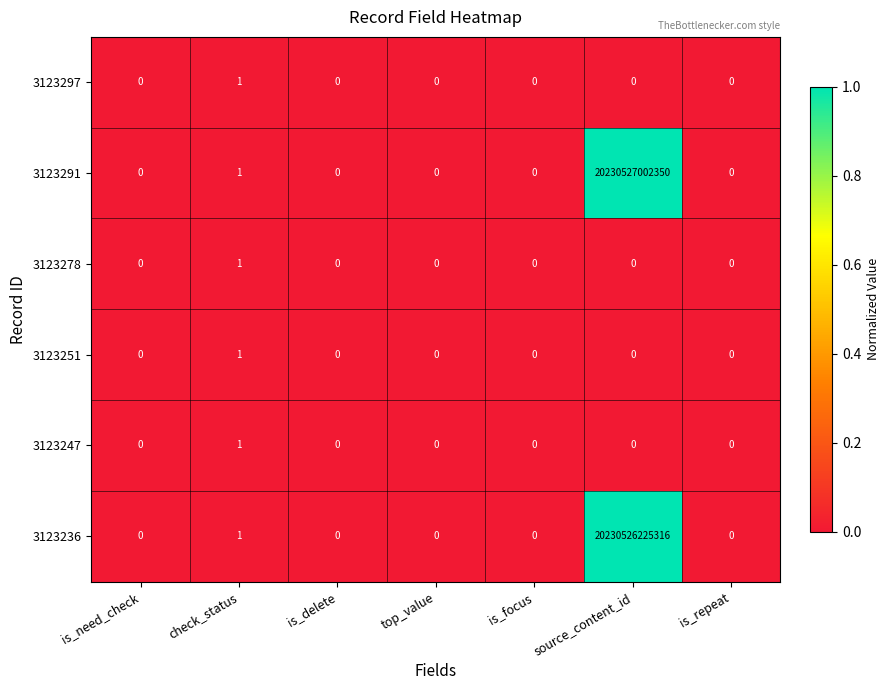

Where is 3123291 nearest to the value 10115263501175?

check_status